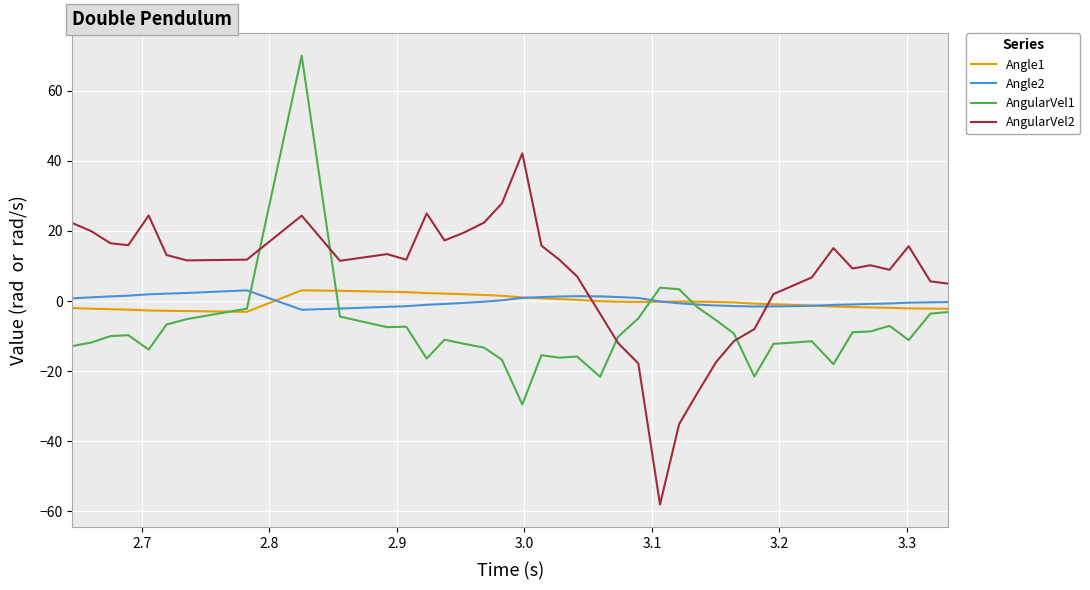

Which series ends up on top after the final intersection of AngularVel2 and Angle2?

AngularVel2